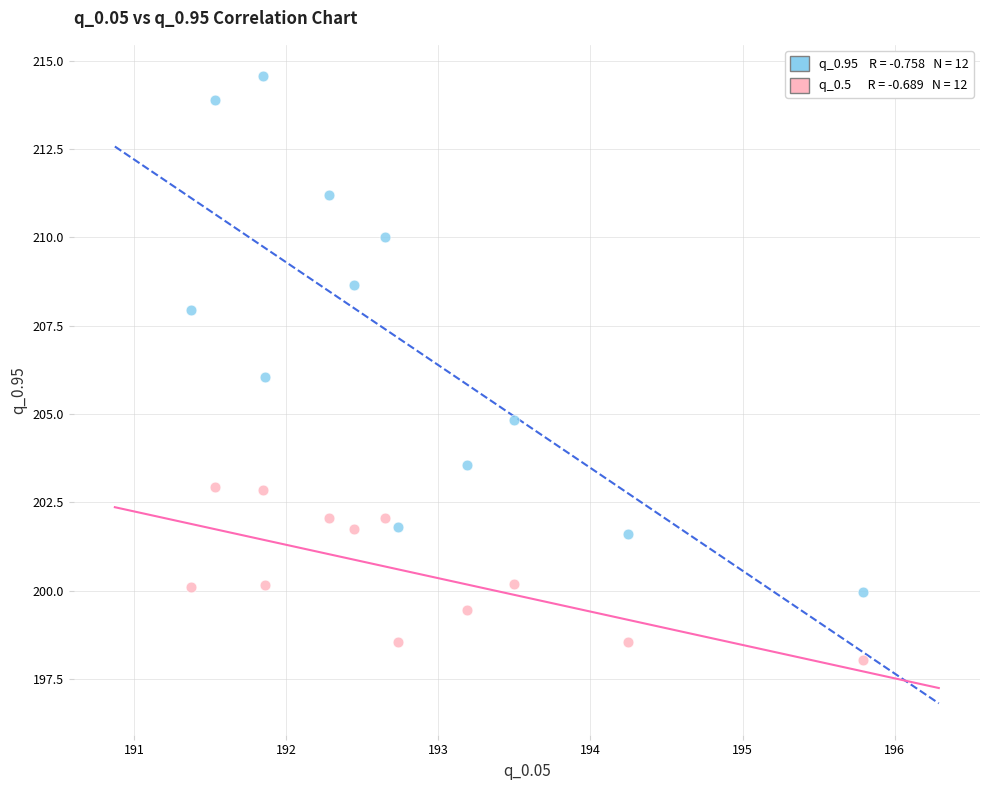

Across all data points, what is the range of X values (max minus min)?

4.4